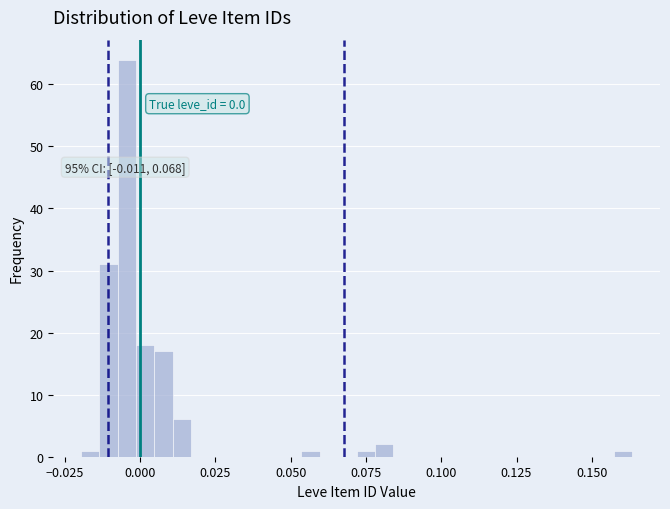

Around what value on the x-axis is the tallest bar? Give the approximate position of its centre, as read against the axis.

-0.005